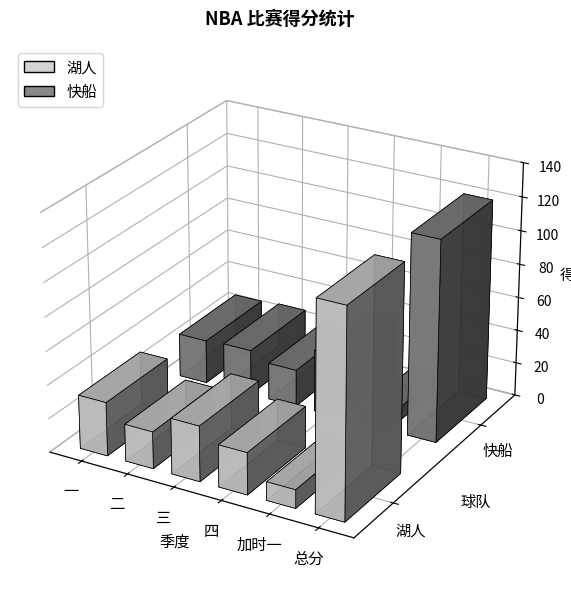

Reading left to right, transcribe all the data shown in this chart.

湖人: 一=32	二=22	三=33	四=25	加时一=11	总分=123
快船: 一=26	二=27	三=22	四=37	加时一=8	总分=120